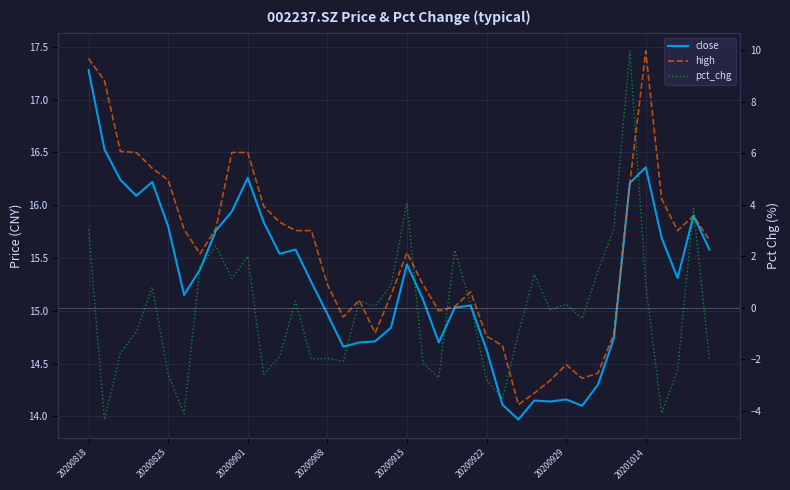

At how many categories does at least one series exceed -2?

40